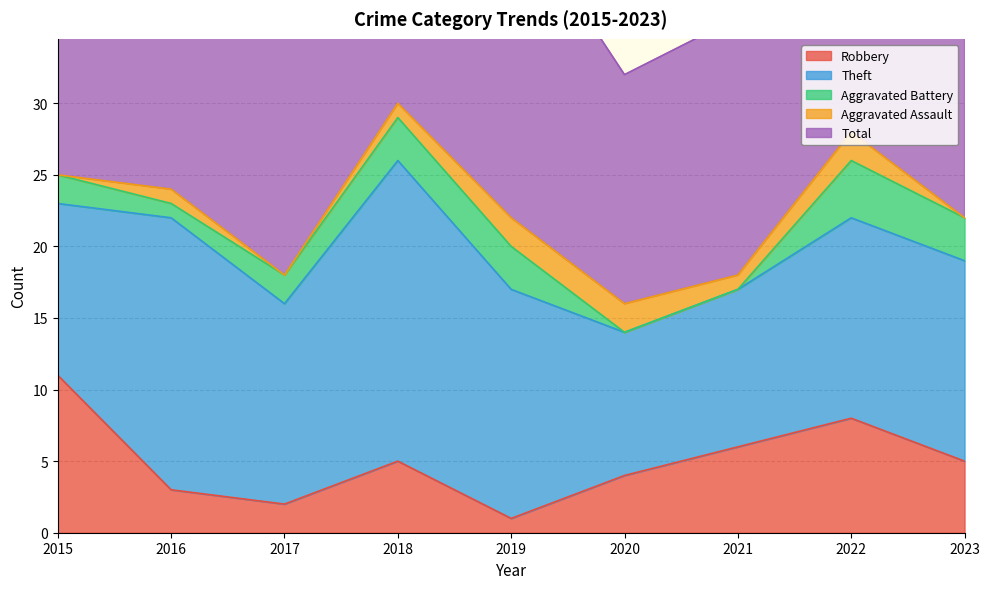

Reading left to right, extract all data points from this chart.

Robbery: 11	3	2	5	1	4	6	8	5
Theft: 12	19	14	21	16	10	11	14	14
Aggravated Battery: 2	1	2	3	3	0	0	4	3
Aggravated Assault: 0	1	0	1	2	2	1	2	0
Total: 25	24	19	30	22	16	18	28	24